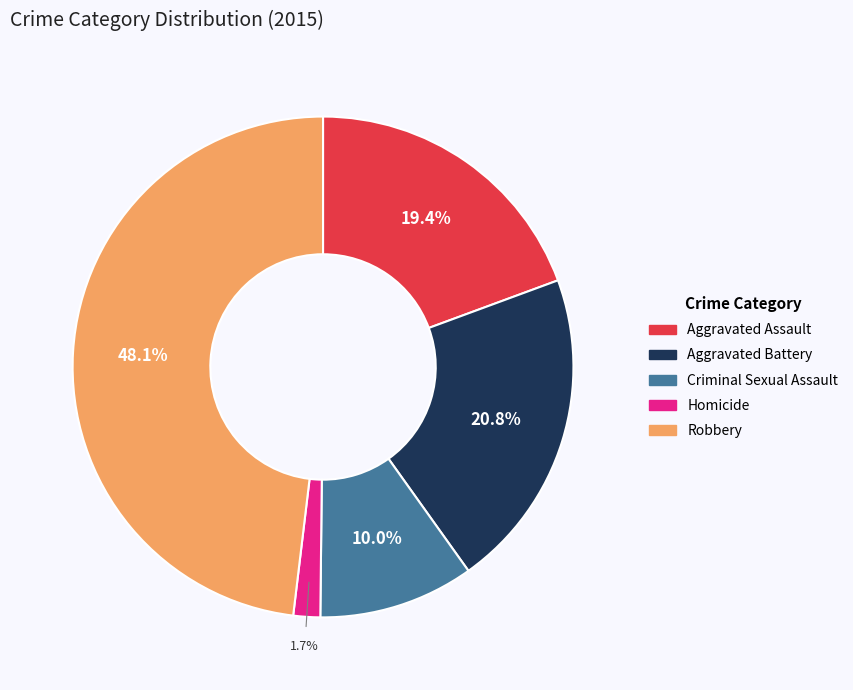

To the nearest percent, what is the difference between the Robbery and Criminal Sexual Assault slice percentages?

38%